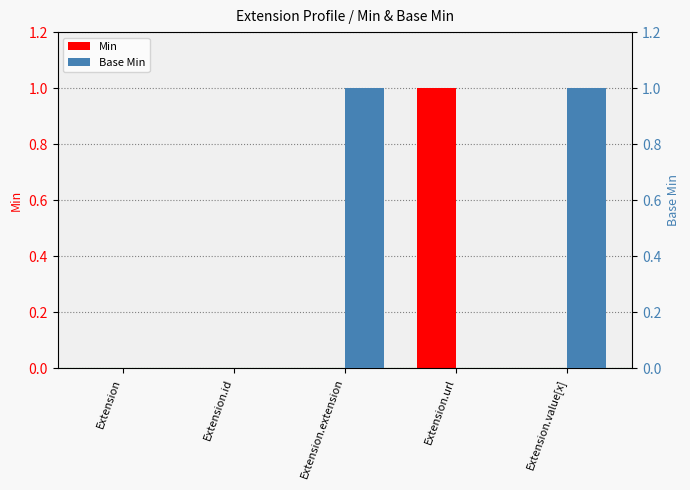

How many Base Min values are between 0 and 1?

5